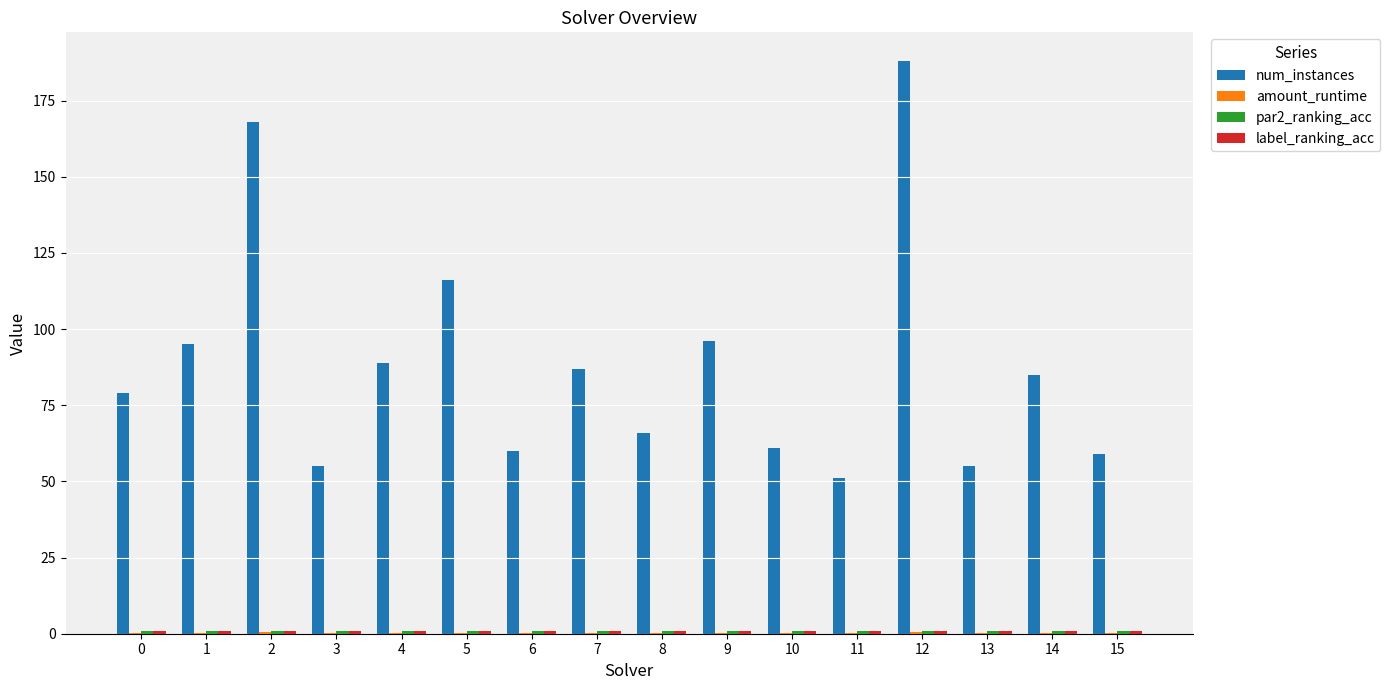

Between 7 and 12, which series saw the biggest shift?

num_instances